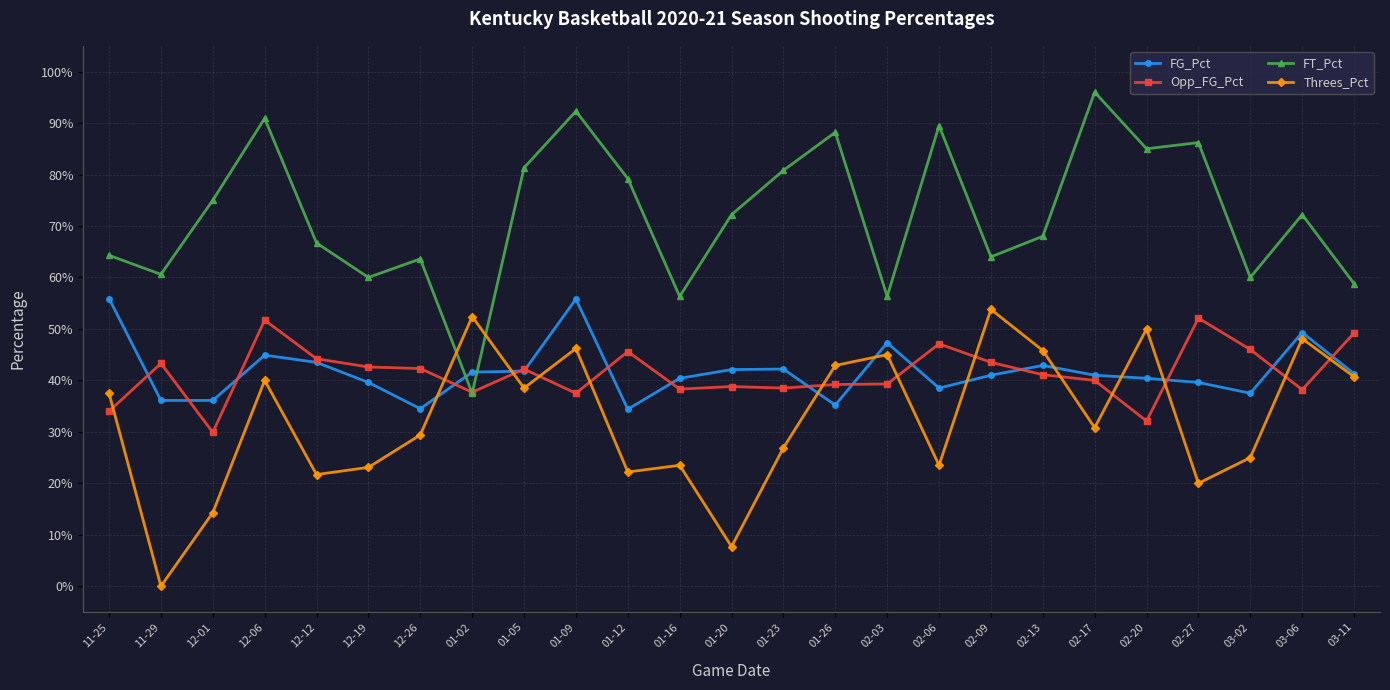

Is this an area chart (filled region under the line)?

No